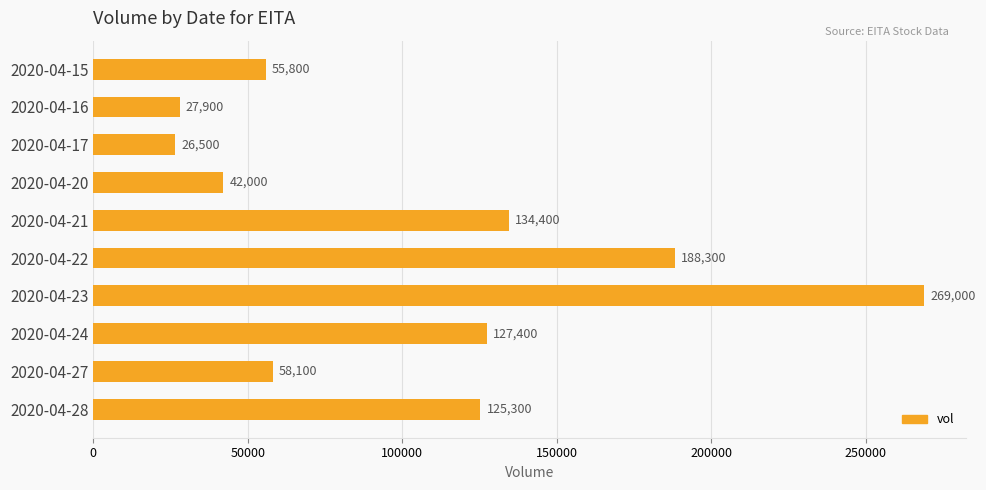

What is the change in value from 2020-04-27 to 2020-04-28?

+67200